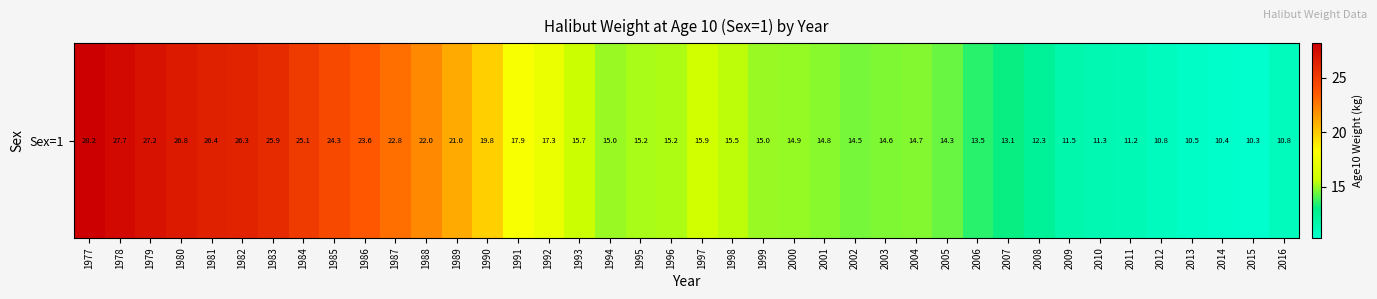

Reading left to right, what are all the values shown in this chart?

28.2	27.7	27.2	26.8	26.4	26.3	25.9	25.1	24.3	23.6	22.8	22.0	21.0	19.8	17.9	17.3	15.7	15.0	15.2	15.2	15.9	15.5	15.0	14.9	14.8	14.5	14.6	14.7	14.3	13.5	13.1	12.3	11.5	11.3	11.2	10.8	10.5	10.4	10.3	10.8